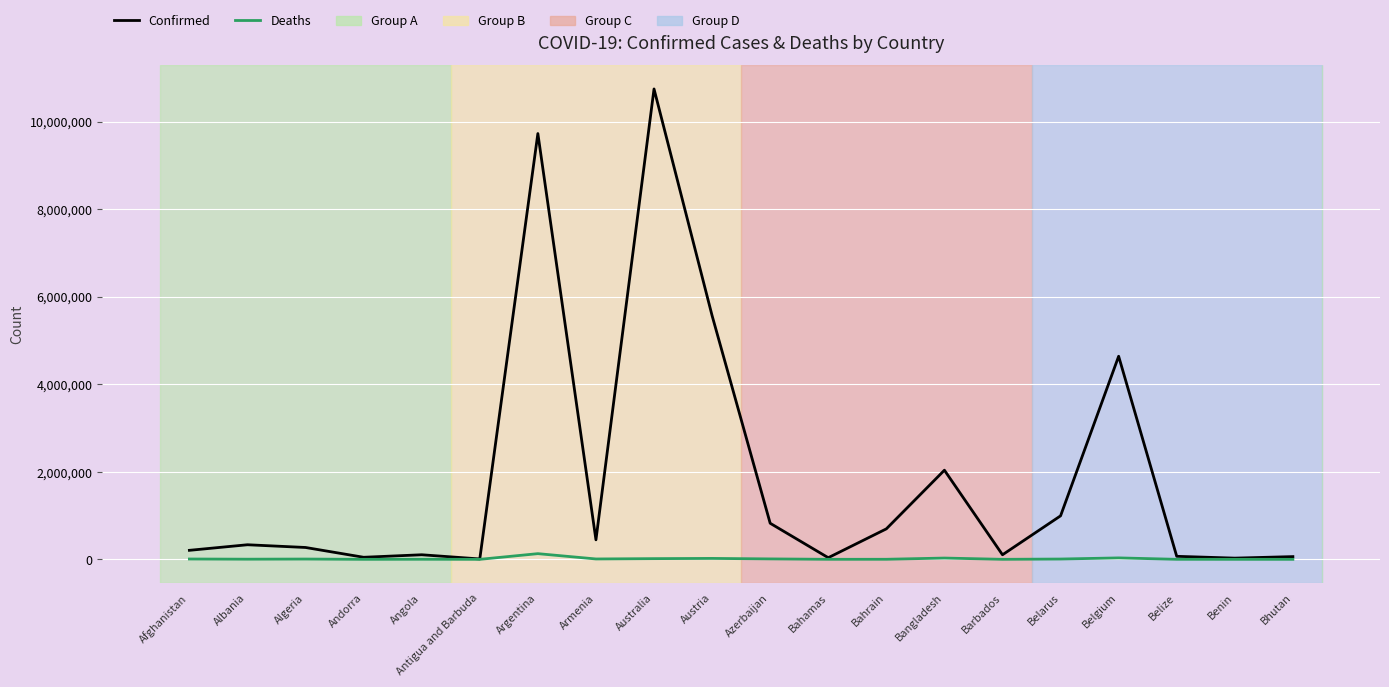

Which series has the largest range (max minus min)?

Confirmed